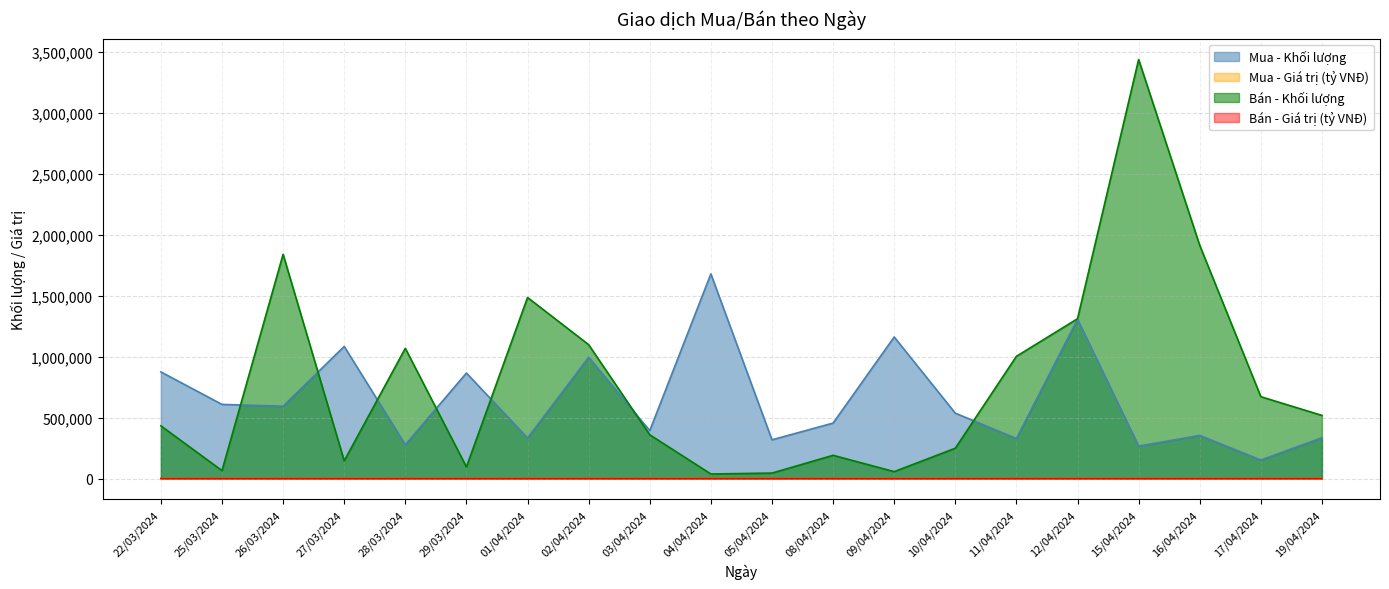

What is the total value across all series at 27/03/2024?

1229023.5